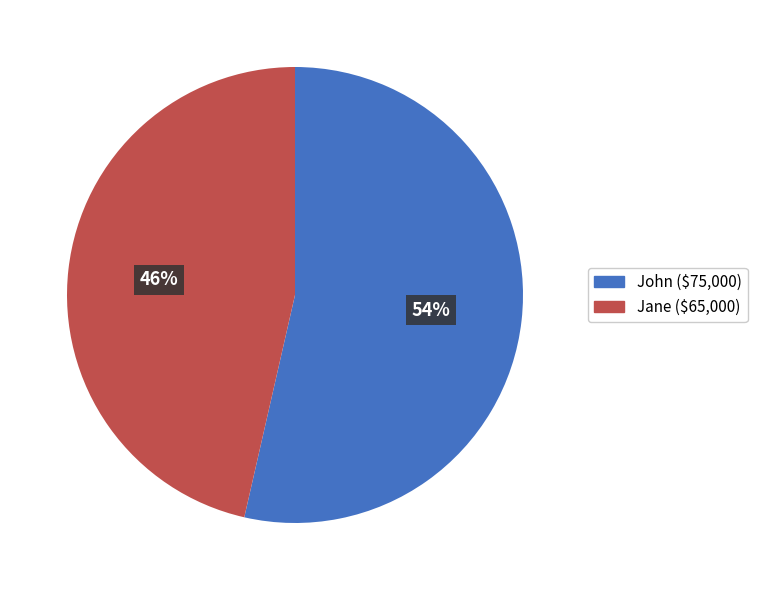

True or false: Jane accounts for 52% of the total.

False